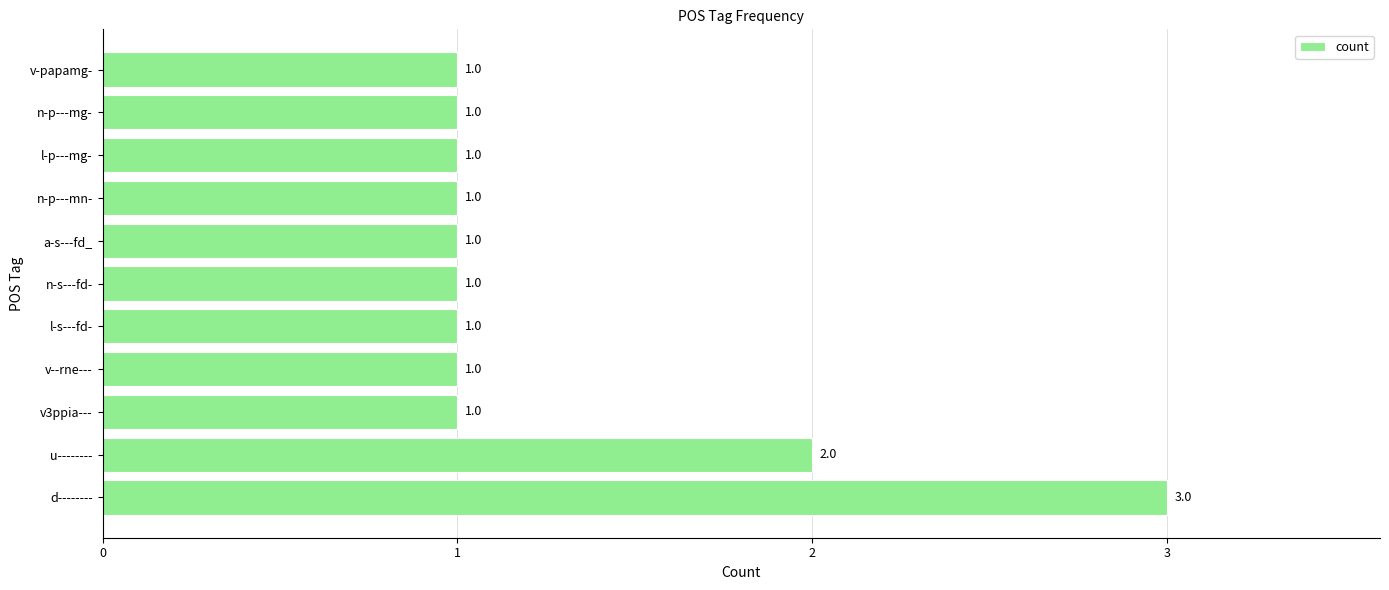

Which category has the highest value across all series?

d--------